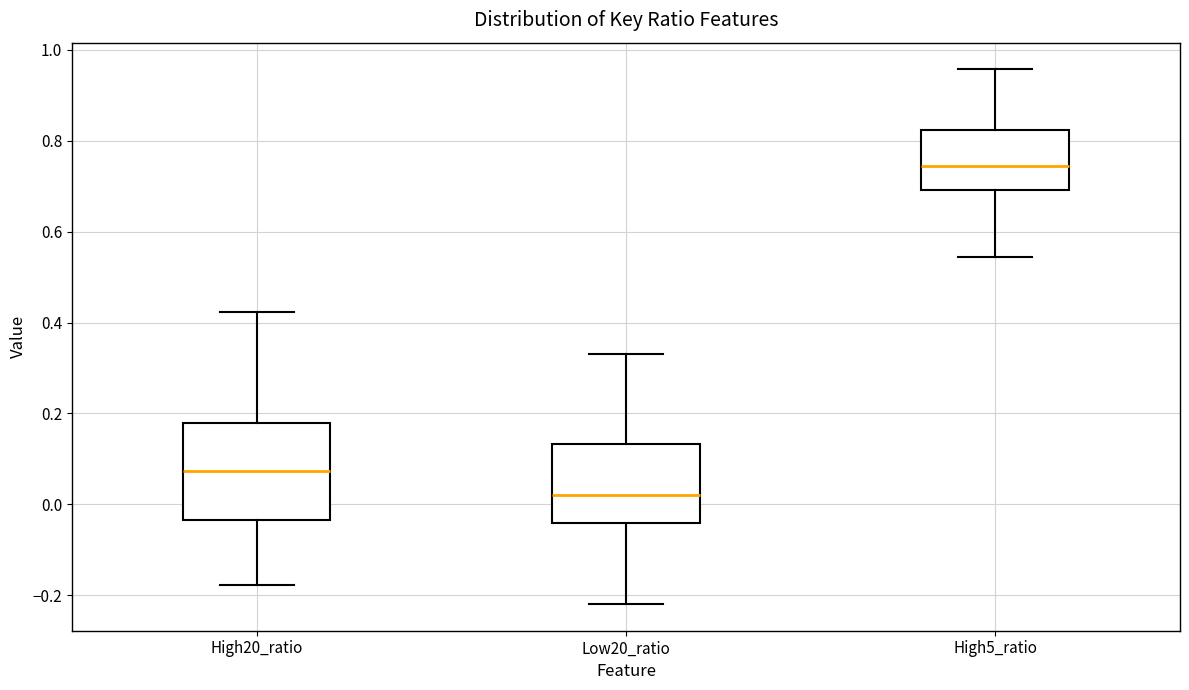

Which box has the lowest median line?

Low20_ratio